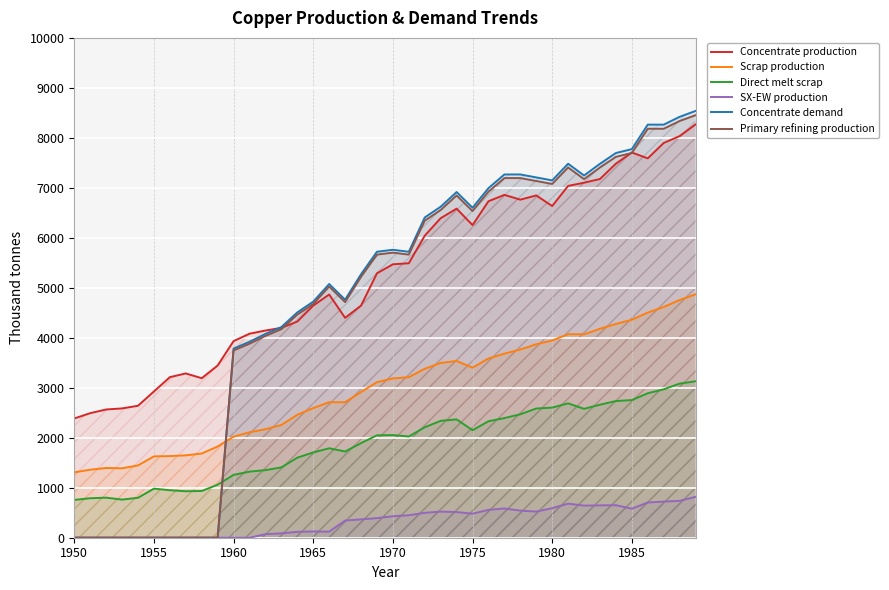

Is it true that Primary refining production equals 3881.6 at 11?

True